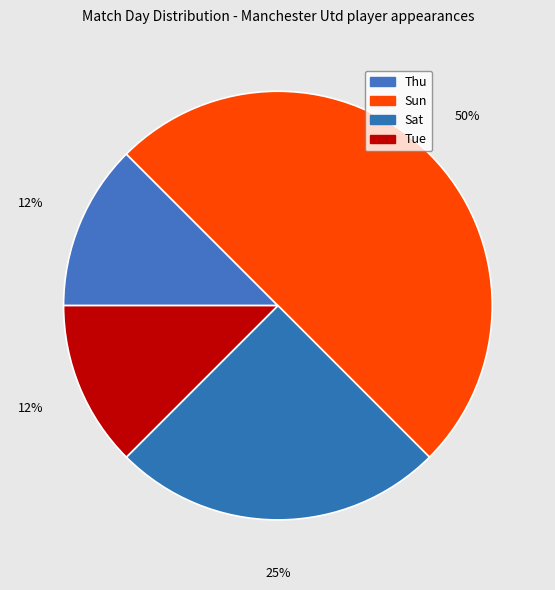

To the nearest percent, what portion does Sat represent?

25%